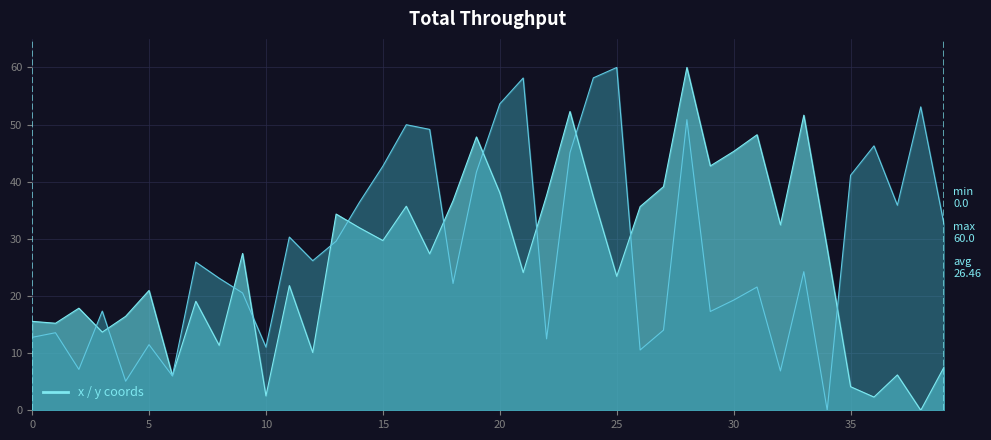

At which label does x reach its peak?

28